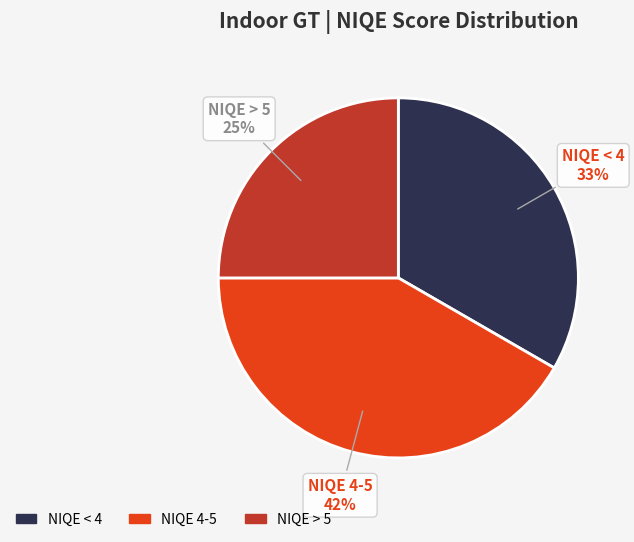

True or false: NIQE 4-5 accounts for 28% of the total.

False